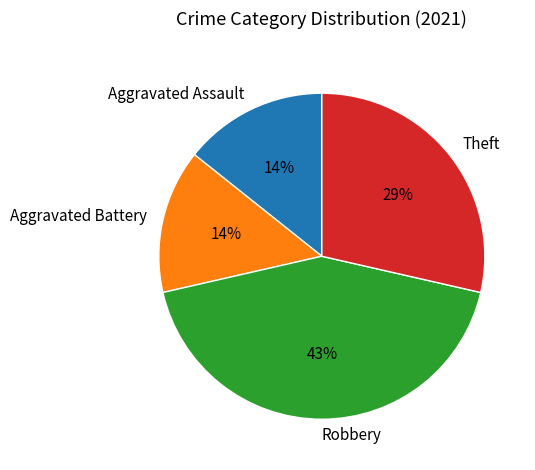

Between Theft and Robbery, which is larger?

Robbery